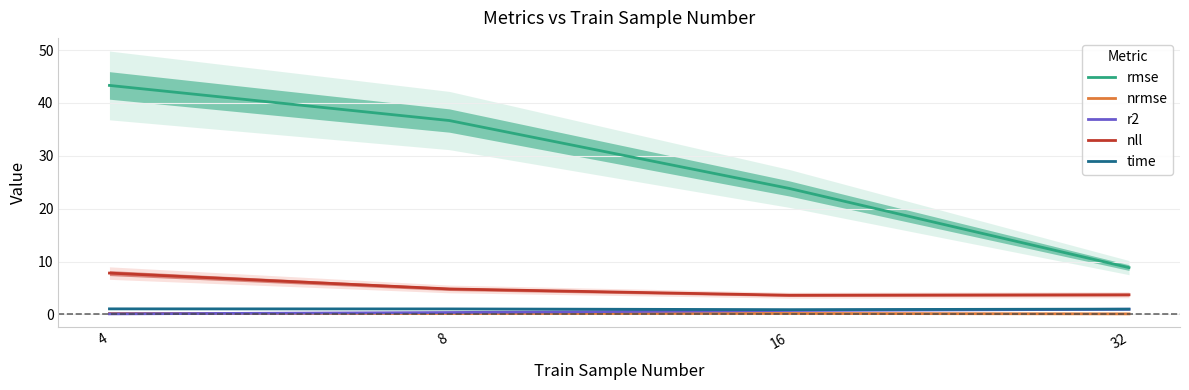

In nrmse, how many points are lower than both neighbors (excluding endpoints)?

1